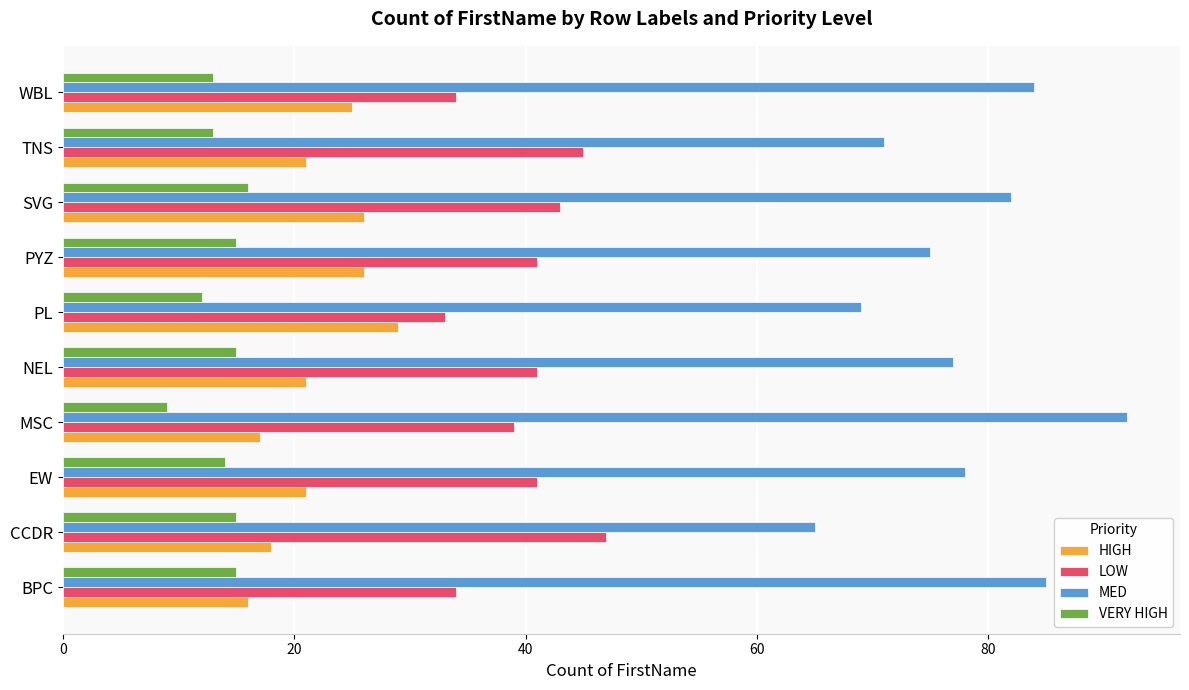

What value does the HIGH series have at PL?

29